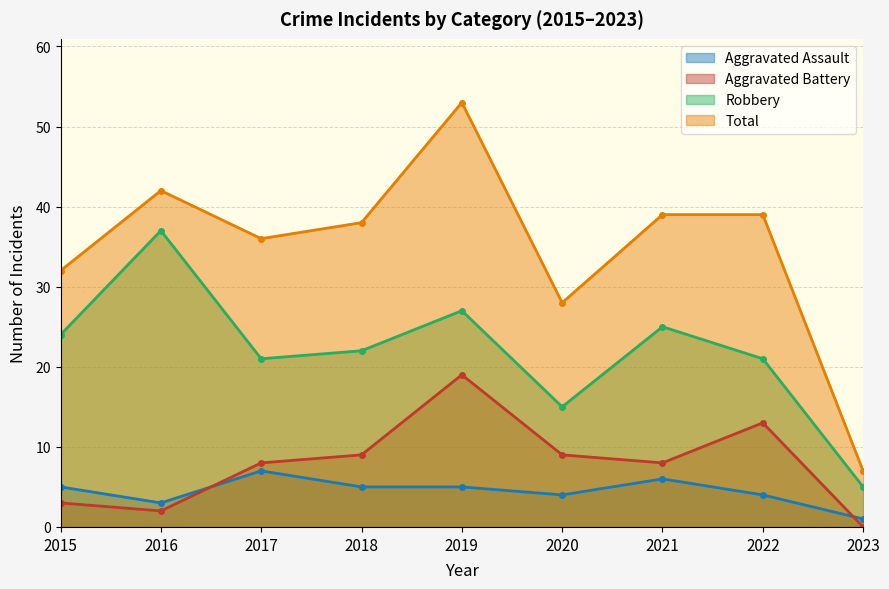

How many lines are shown in the chart?

4